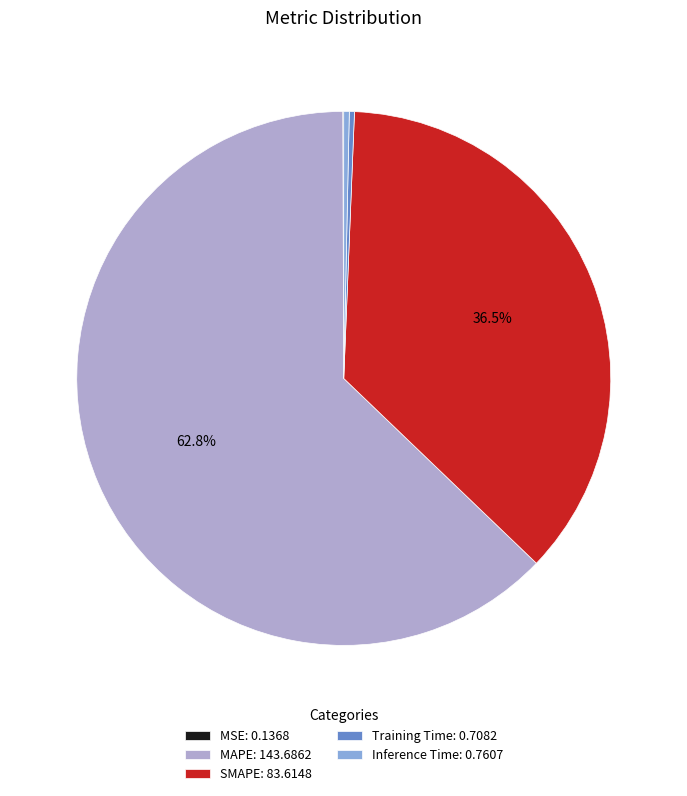

To the nearest percent, what is the difference between the SMAPE and MAPE slice percentages?

26%